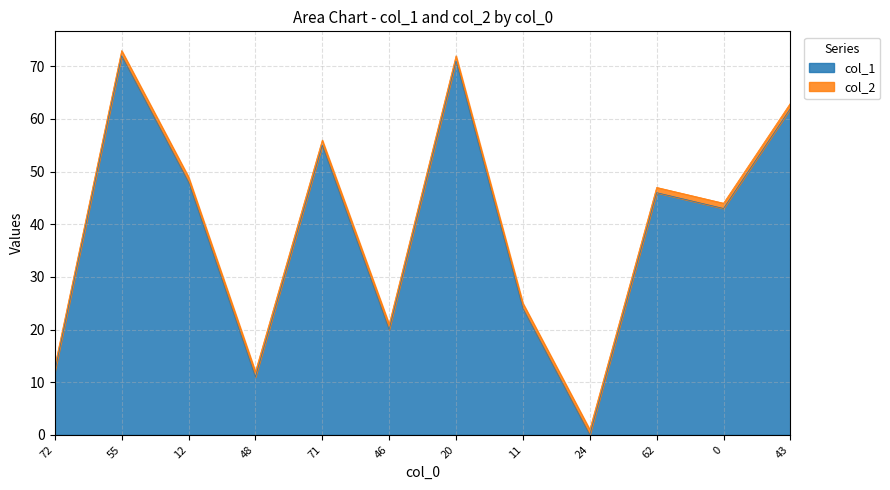

What is the sum of the values at 62 and 46?

66